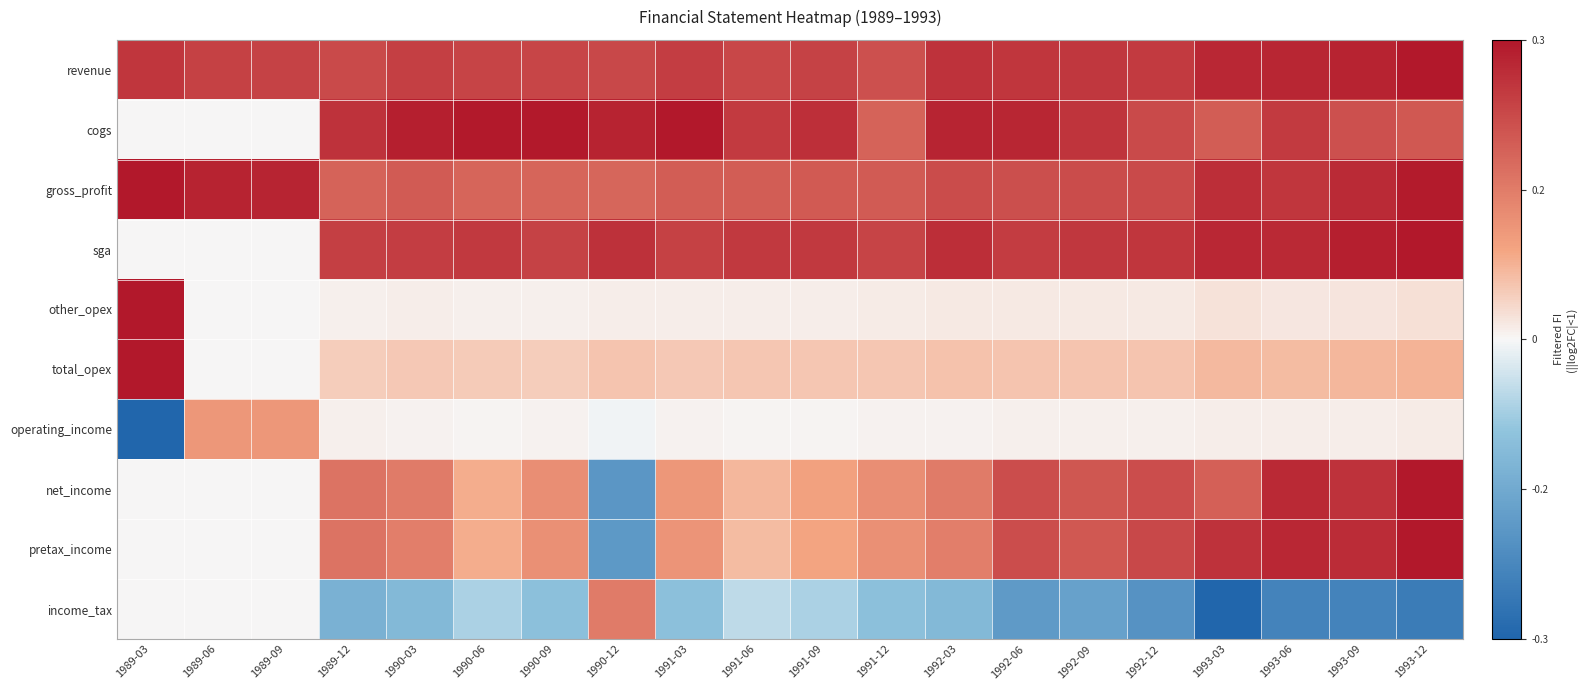

Which series changed the most between 1989-12 and 1993-06?

pretax_income